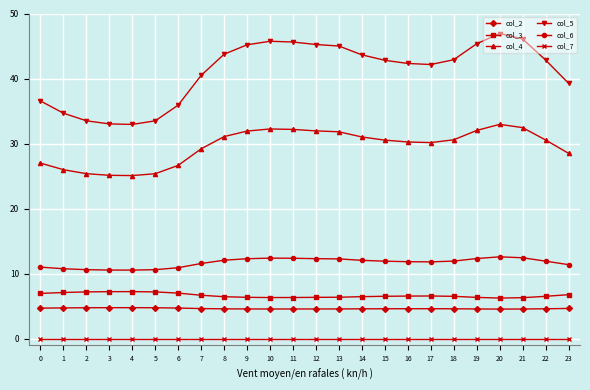

What is the difference between the highest and lowest values at 0?

36.6